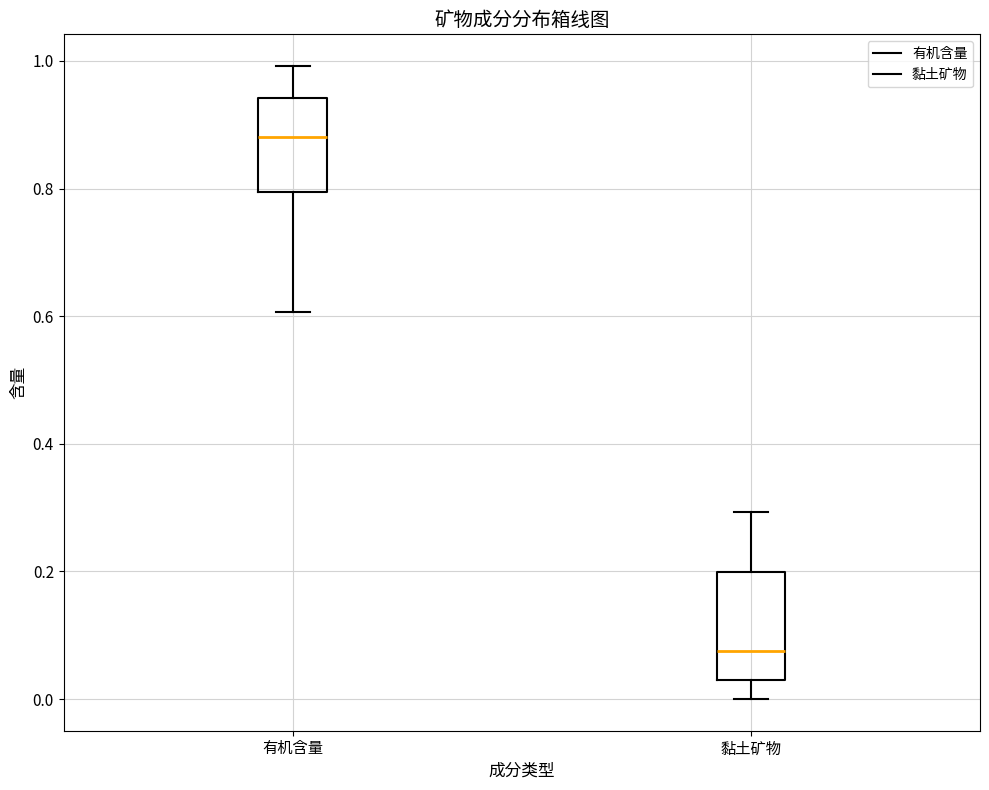

Reading left to right, transcribe this box plot: for each box, give where its median line is, the range the box spans, and where its two whiskers end, as read against the y-axis. The values are not printed on the chart, so give them approximately, as read against the axis.

有机含量: median 0.88, box 0.80 to 0.94, whiskers 0.60 to 1.00
黏土矿物: median 0.08, box 0.04 to 0.20, whiskers 0.00 to 0.30